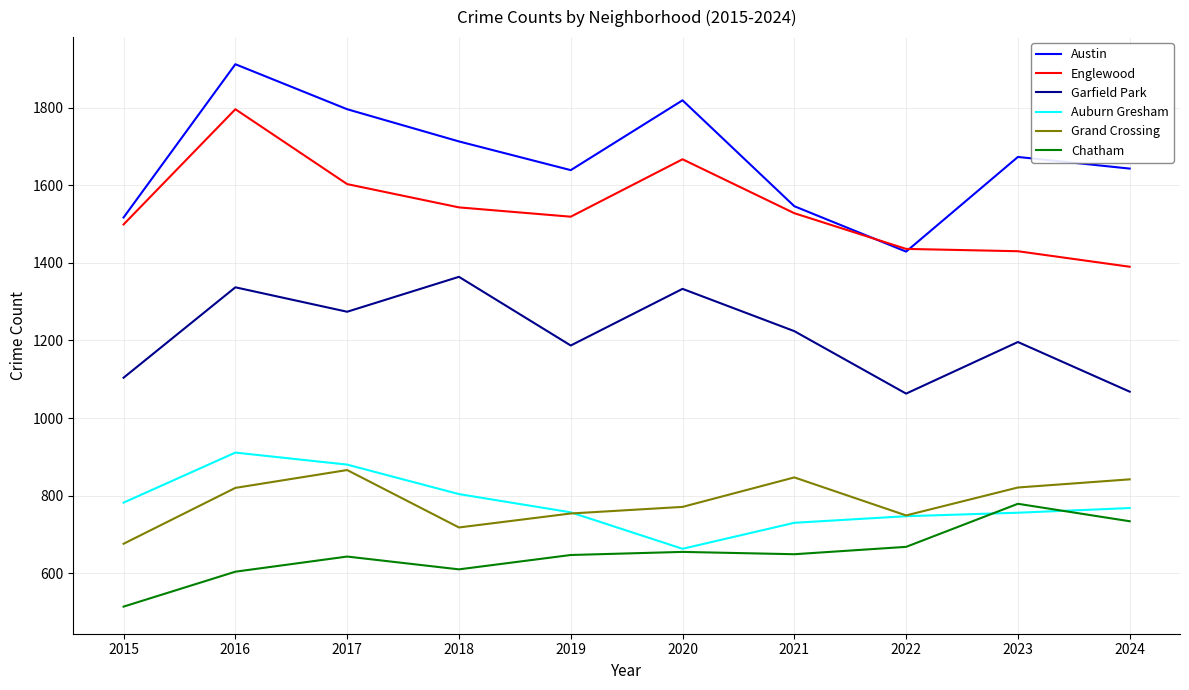

True or false: Chatham and Austin intersect in this chart.

False